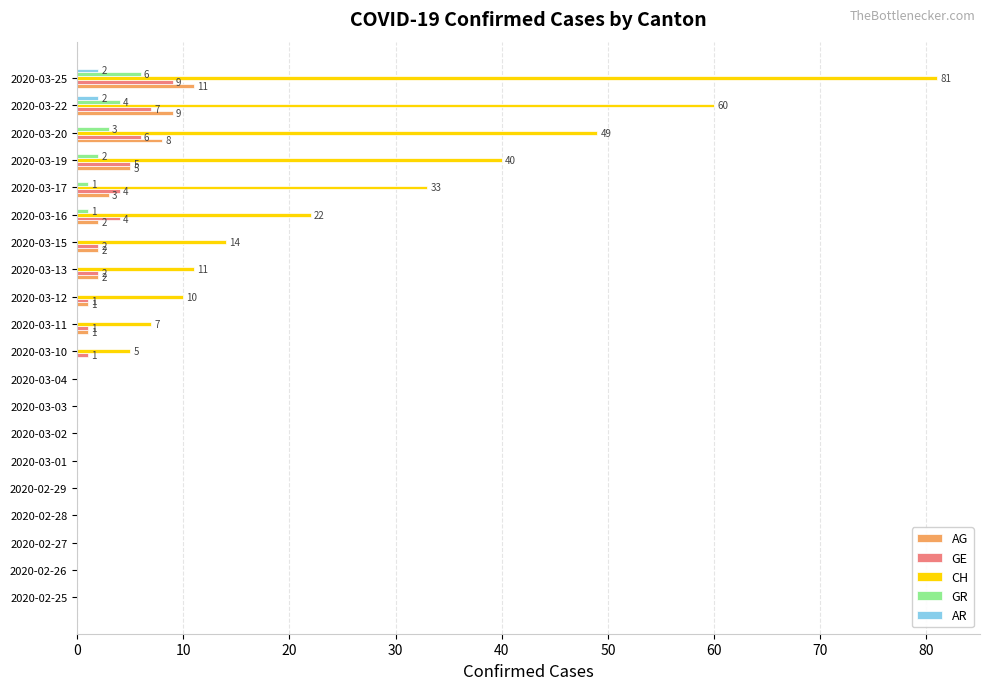

Which category has the highest value across all series?

2020-03-25